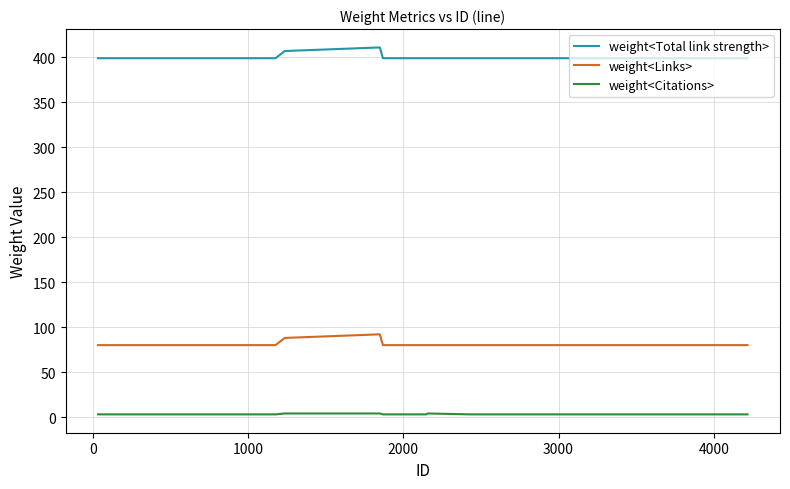

True or false: weight<Citations> and weight<Links> intersect in this chart.

False